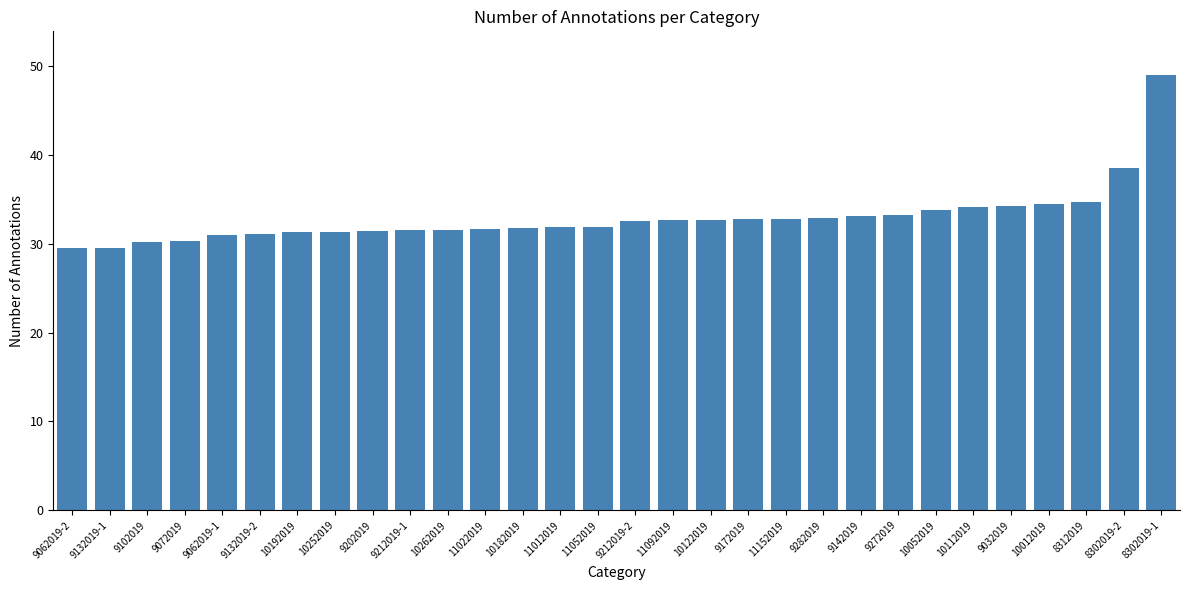

True or false: the data shows 52.5 at 10122019.

False